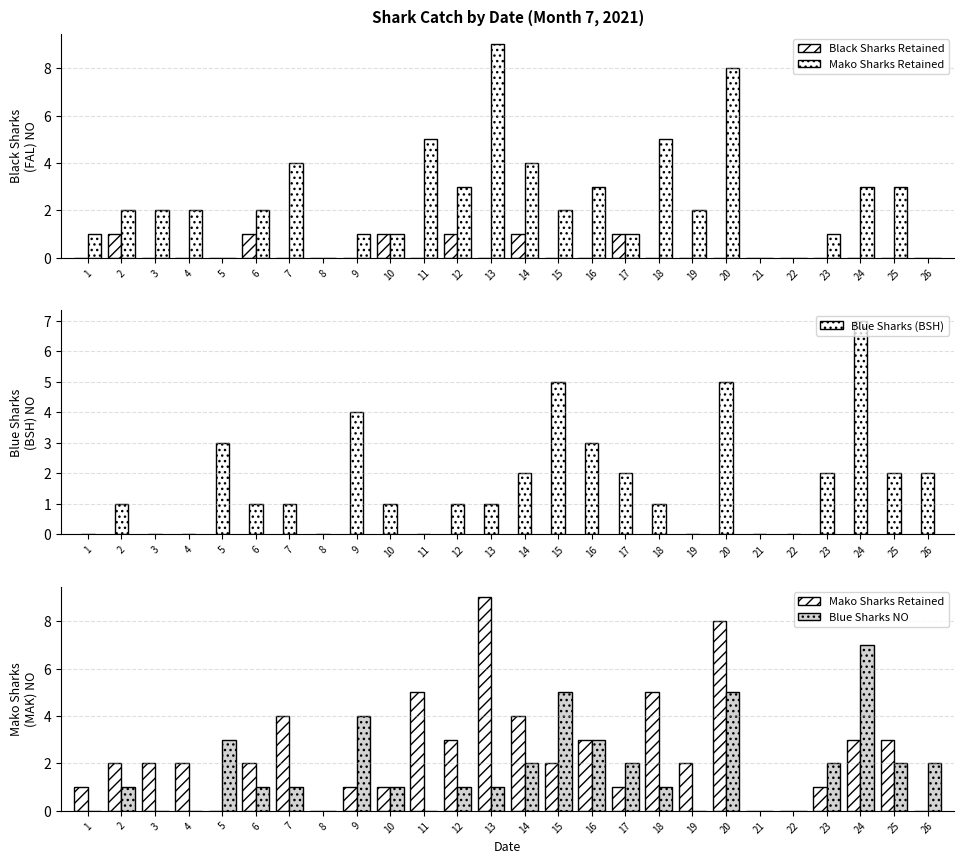

Reading left to right, extract all data points from this chart.

Black Sharks Retained: 1=0	2=1	3=0	4=0	5=0	6=1	7=0	8=0	9=0	10=1	11=0	12=1	13=0	14=1	15=0	16=0	17=1	18=0	19=0	20=0	21=0	22=0	23=0	24=0	25=0	26=0
Mako Sharks Retained: 1=1	2=2	3=2	4=2	5=0	6=2	7=4	8=0	9=1	10=1	11=5	12=3	13=9	14=4	15=2	16=3	17=1	18=5	19=2	20=8	21=0	22=0	23=1	24=3	25=3	26=0
Blue Sharks (BSH): 1=0	2=1	3=0	4=0	5=3	6=1	7=1	8=0	9=4	10=1	11=0	12=1	13=1	14=2	15=5	16=3	17=2	18=1	19=0	20=5	21=0	22=0	23=2	24=7	25=2	26=2
Blue Sharks NO: 1=0	2=1	3=0	4=0	5=3	6=1	7=1	8=0	9=4	10=1	11=0	12=1	13=1	14=2	15=5	16=3	17=2	18=1	19=0	20=5	21=0	22=0	23=2	24=7	25=2	26=2